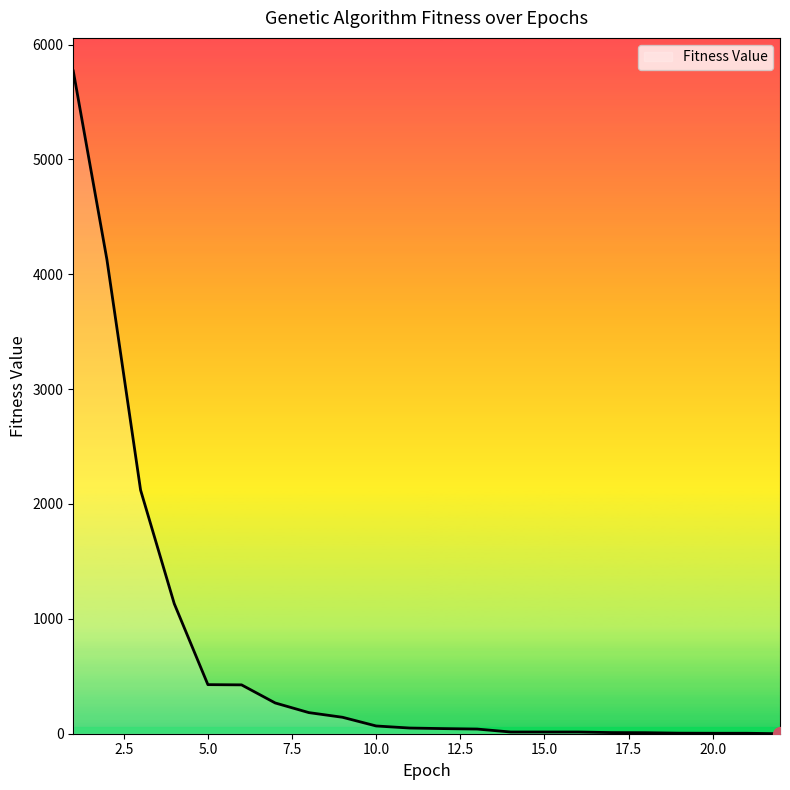

What is the difference between the maximum and minimum values?

5769.1